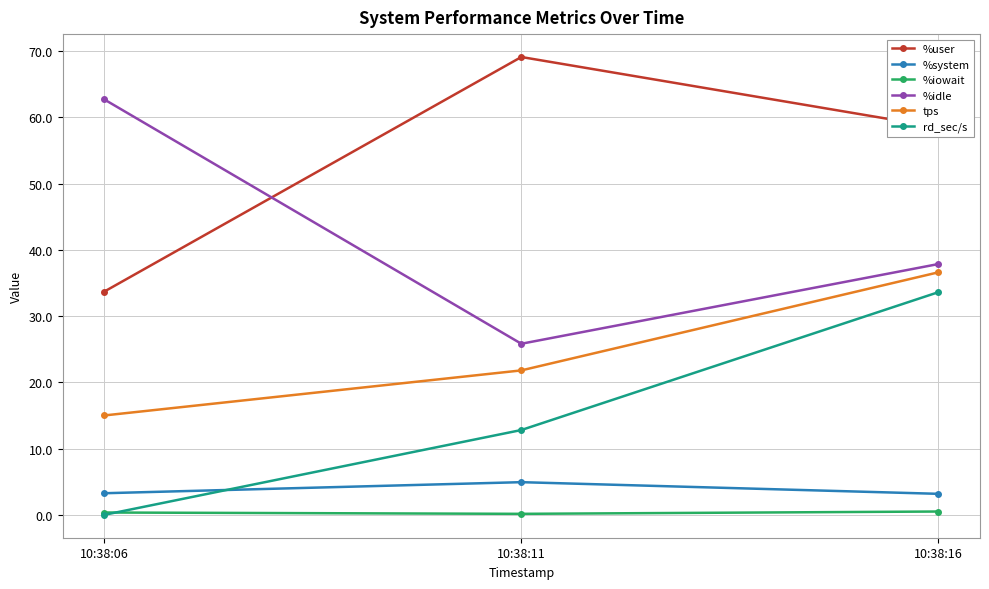

Rank the series by their maximum value, from lowest to highest.

%iowait, %system, rd_sec/s, tps, %idle, %user